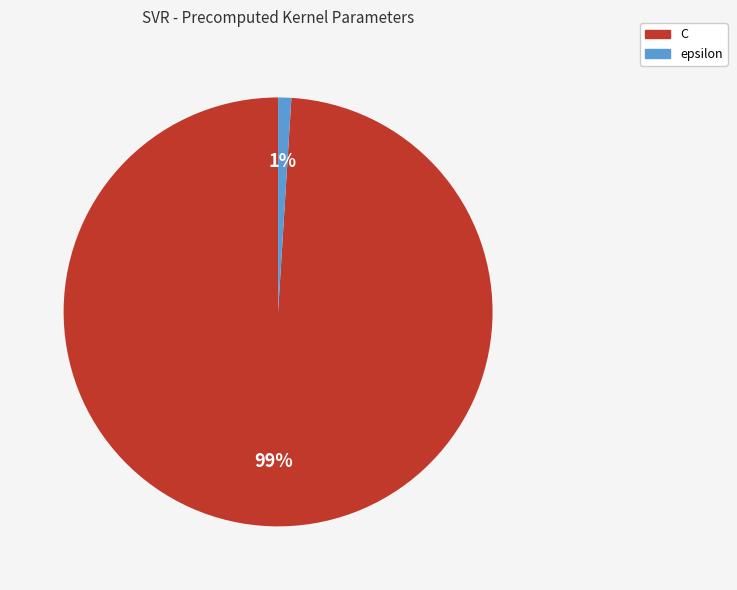

Which category has the biggest portion of the pie?

C